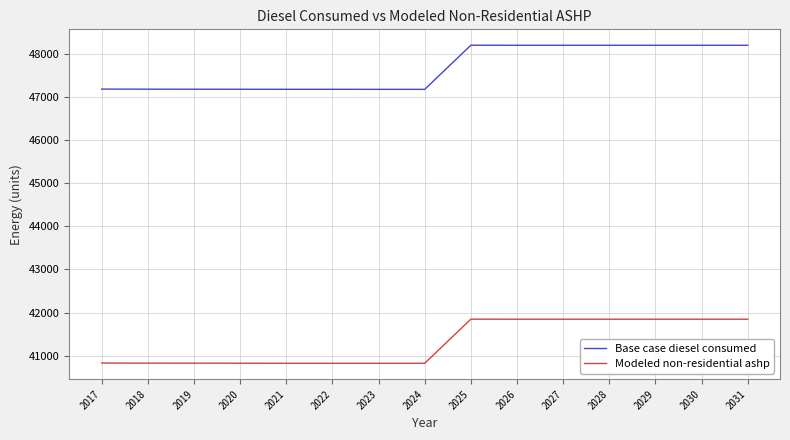

True or false: Modeled non-residential ashp and Base case diesel consumed intersect in this chart.

False